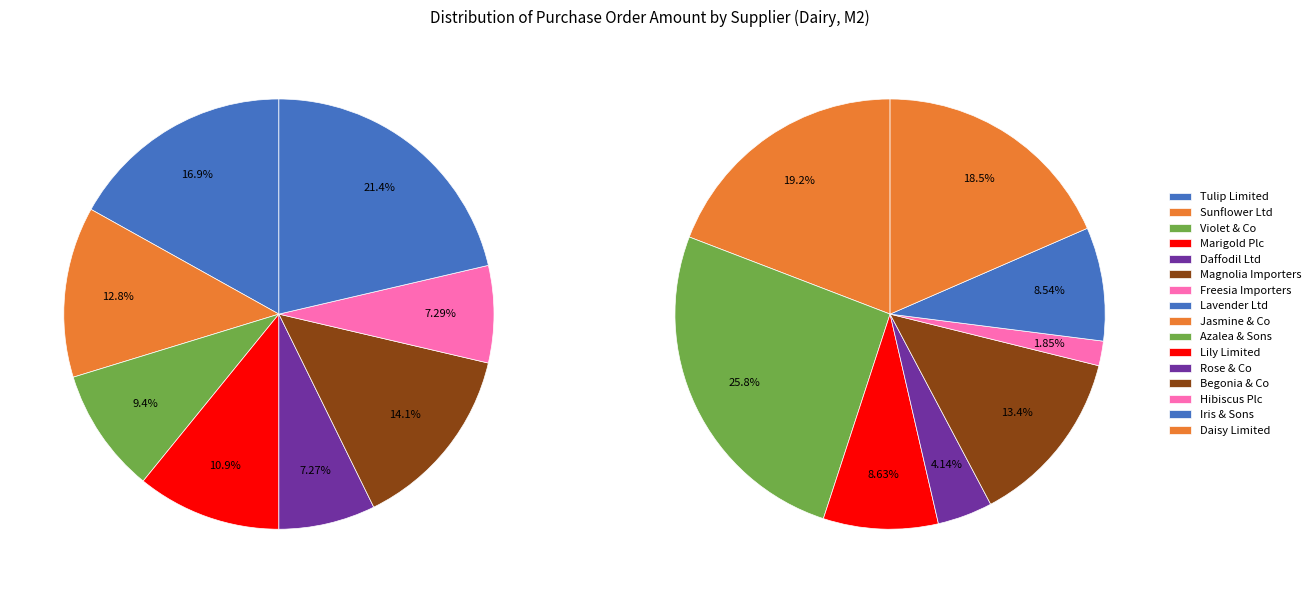

Count the number of slices in the pie.

16